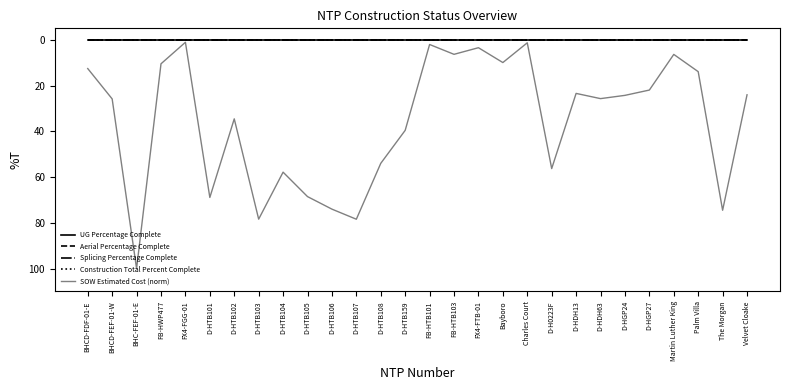

True or false: Construction Total Percent Complete and SOW Estimated Cost (norm) cross at least once.

False